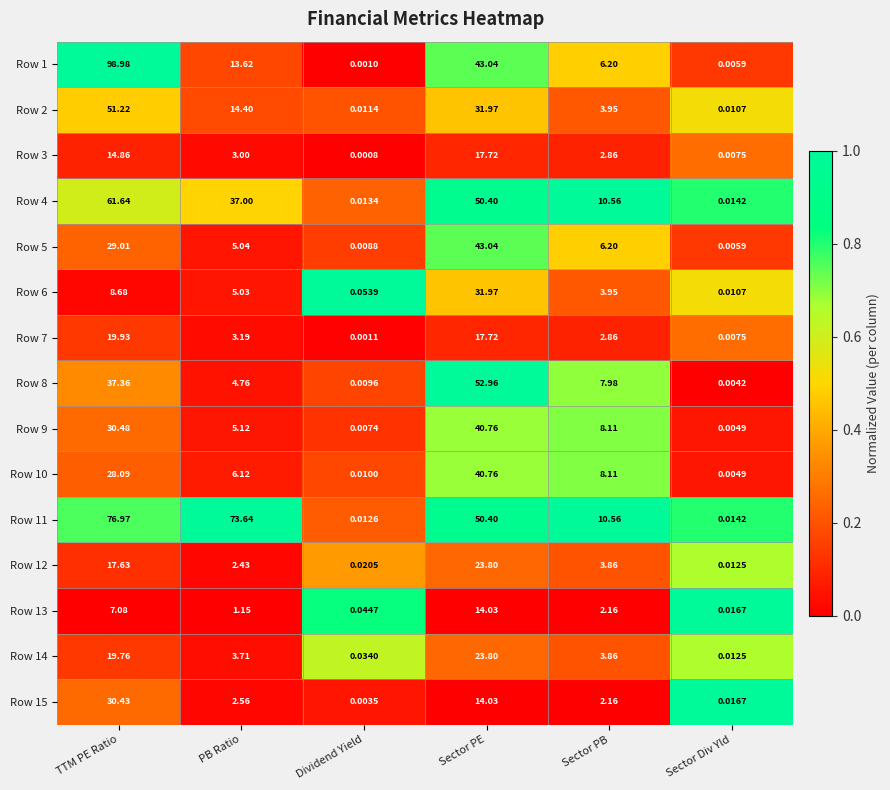

At which label does Row 4 first exceed 37?

TTM PE Ratio